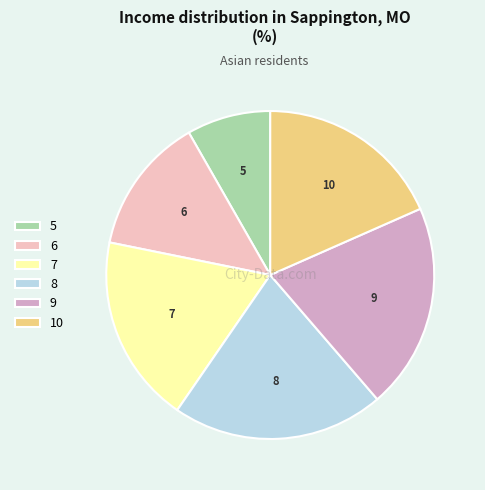

What is the ratio of the value at 7 to the value at 10?

1.0